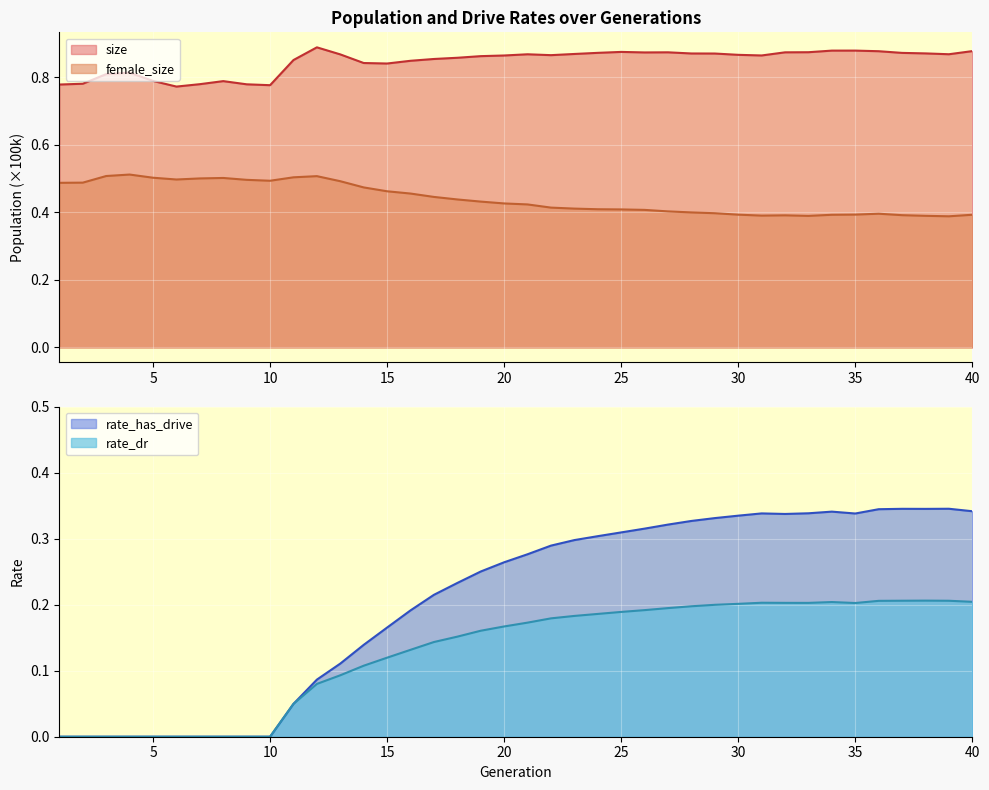

True or false: female_size has more than 0 interior local peaks.

True